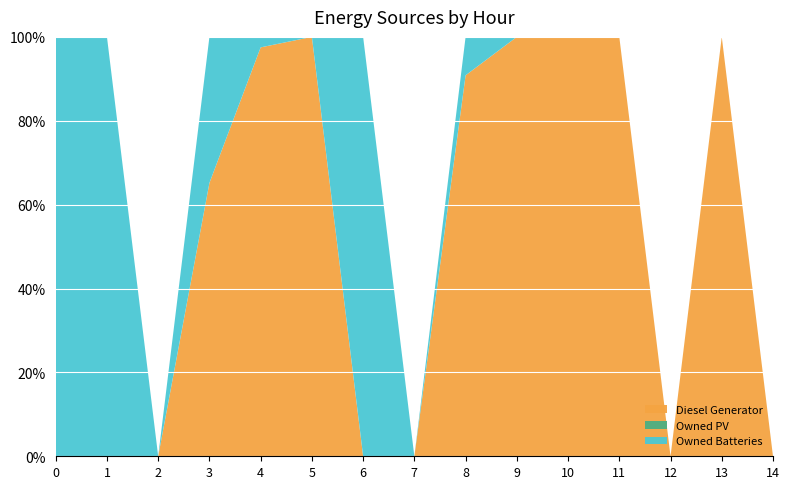

Reading left to right, transcribe all the data shown in this chart.

Diesel Generator: 0	0	0	277	39	18	0	0	218	108	19	38	0	105	0
Owned PV: 0	0	0	0	0	0	0	0	0	0	0	0	0	0	0
Owned Batteries: 113	9	0	148	1	0	117	0	22	0	0	0	0	0	0